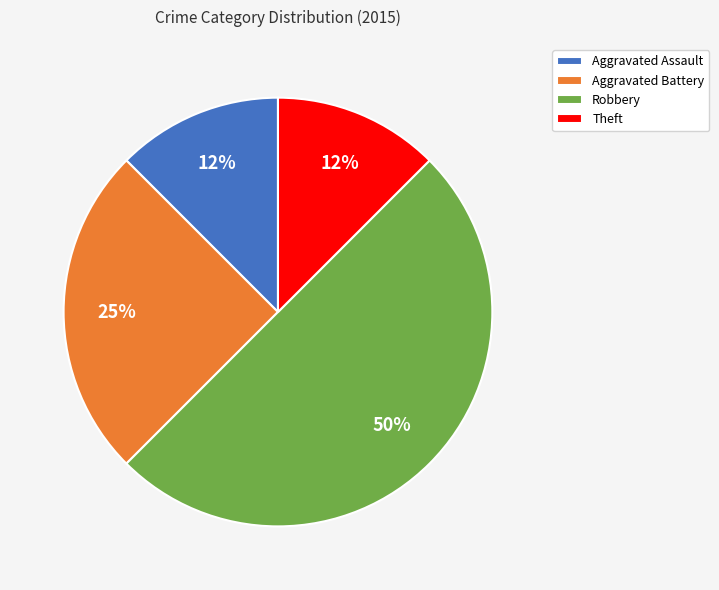

Which category has the biggest portion of the pie?

Robbery